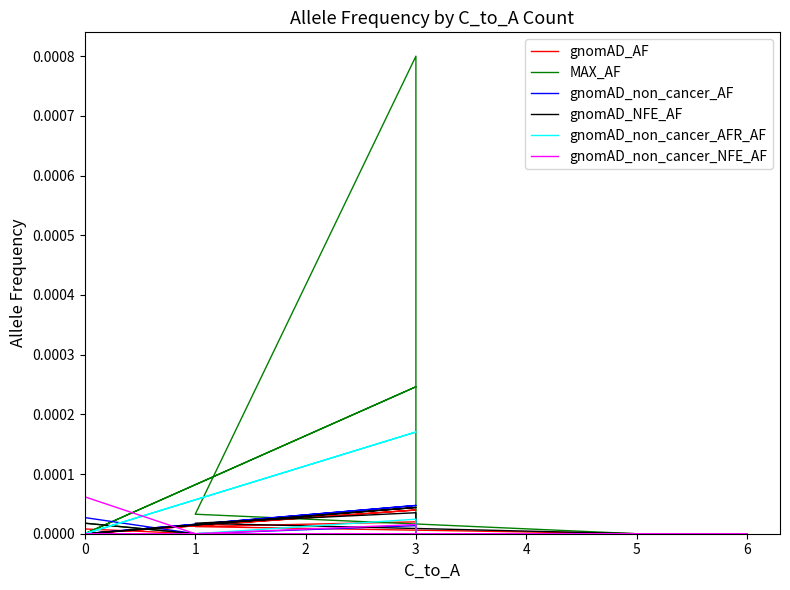

At how many categories does at least one series exceed 0?

4